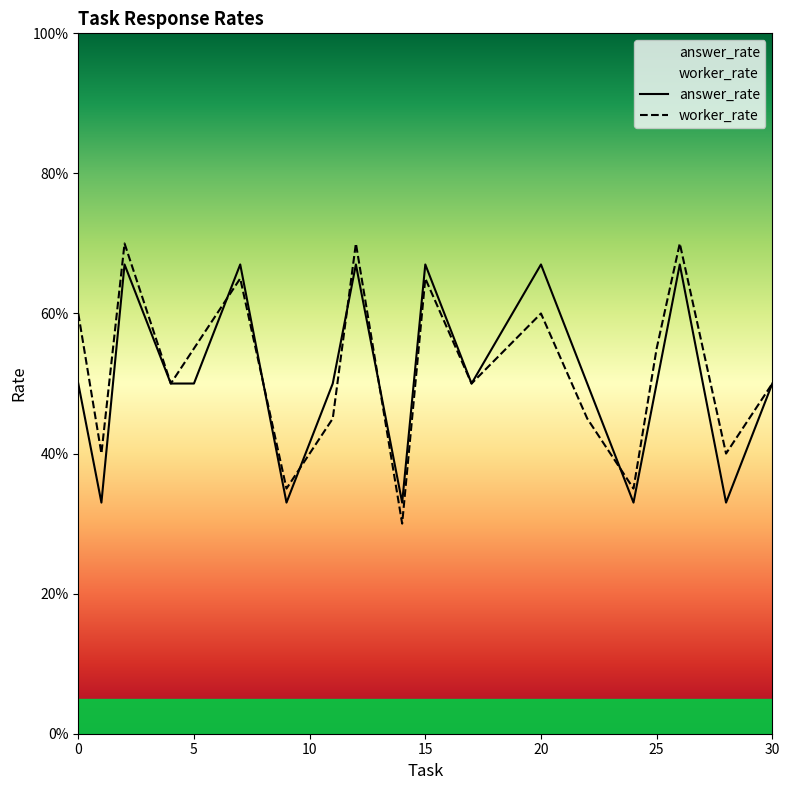

How many series are shown in this chart?

2